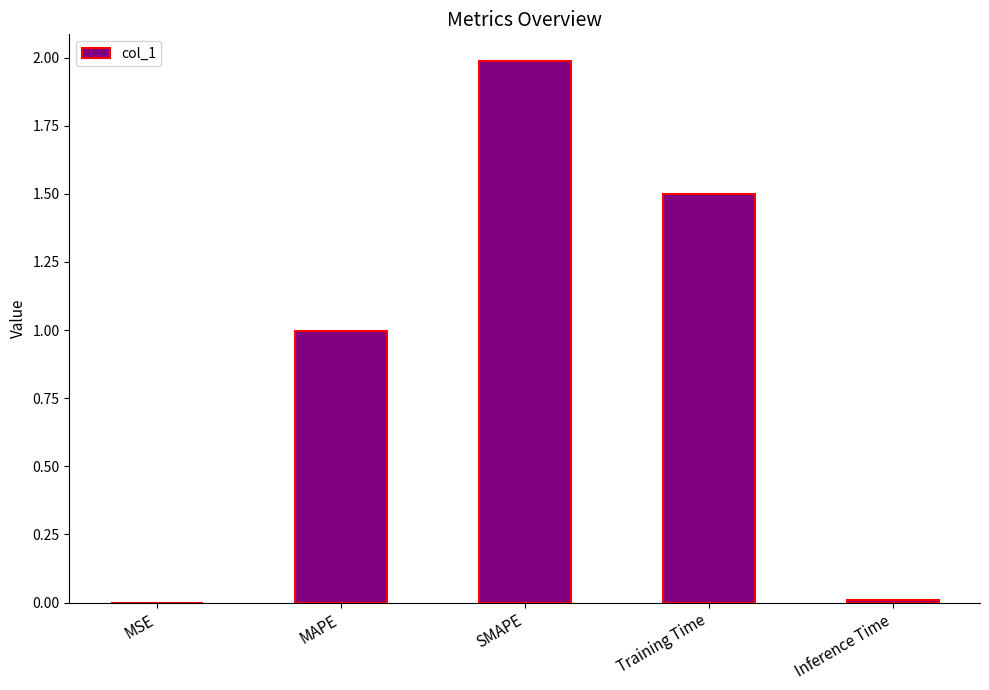

What is the sum of all values?

4.5